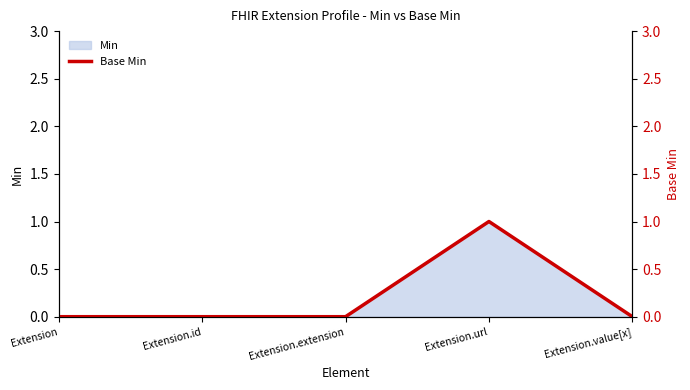

How many interior local peaks (higher than both neighbors) does the data have?

1